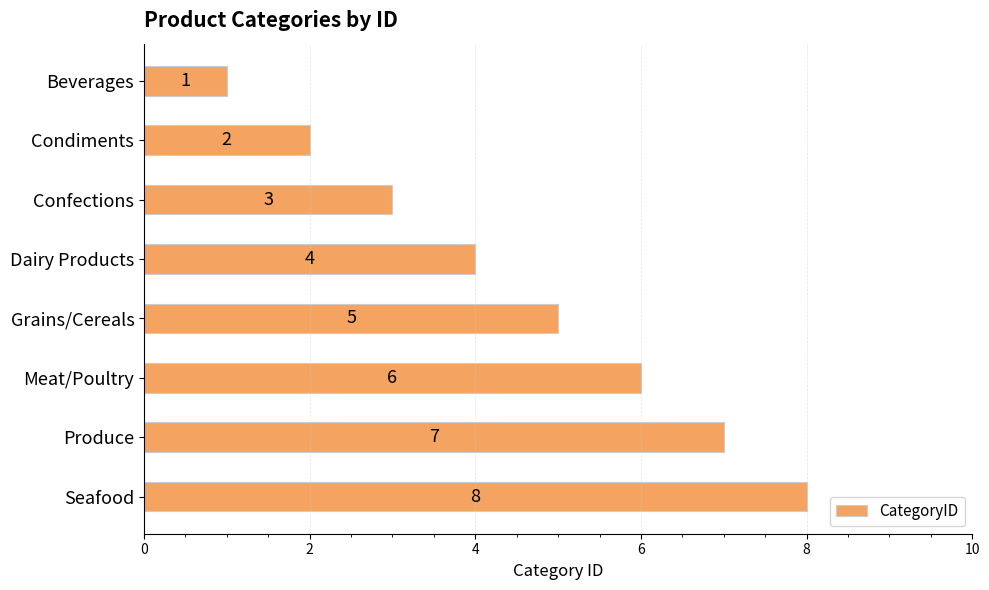

Approximately how many times larger is the value at Condiments compared to Confections?

0.7